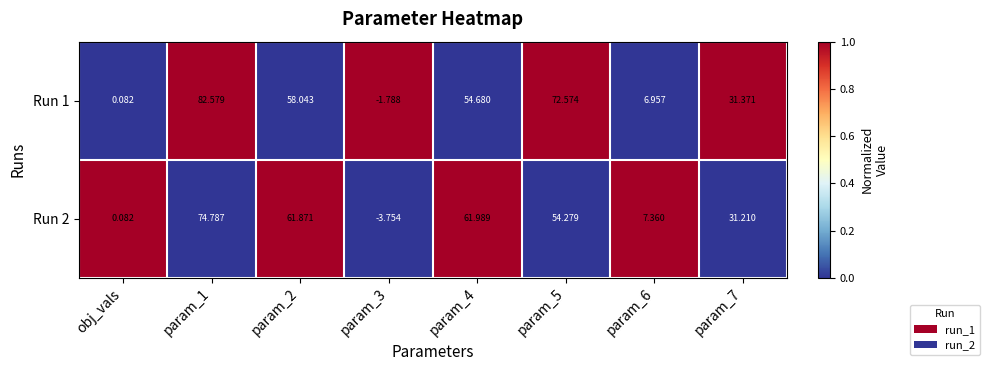

At which category is the sum across all series the highest?

param_1